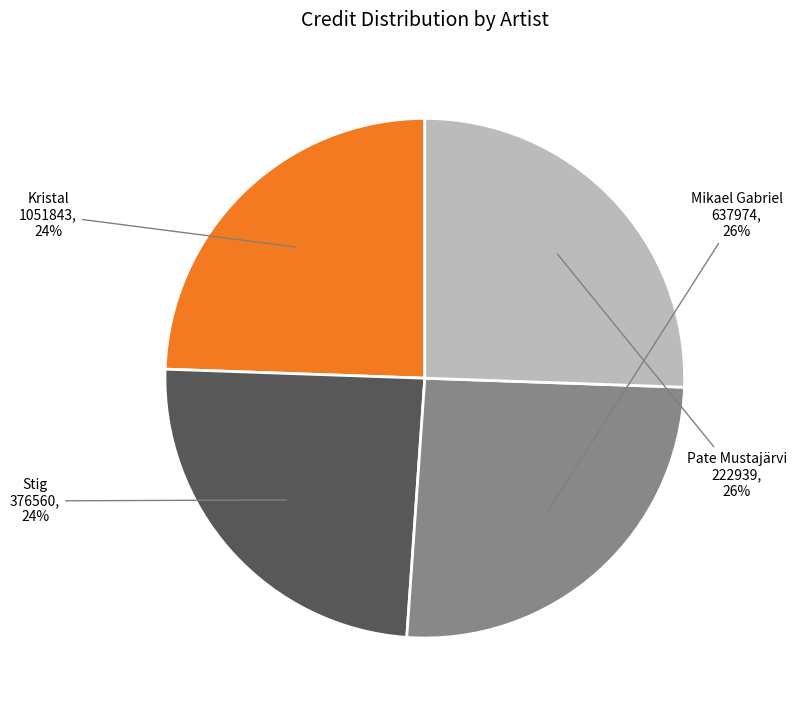

To the nearest percent, what is the average slice percentage?

25%